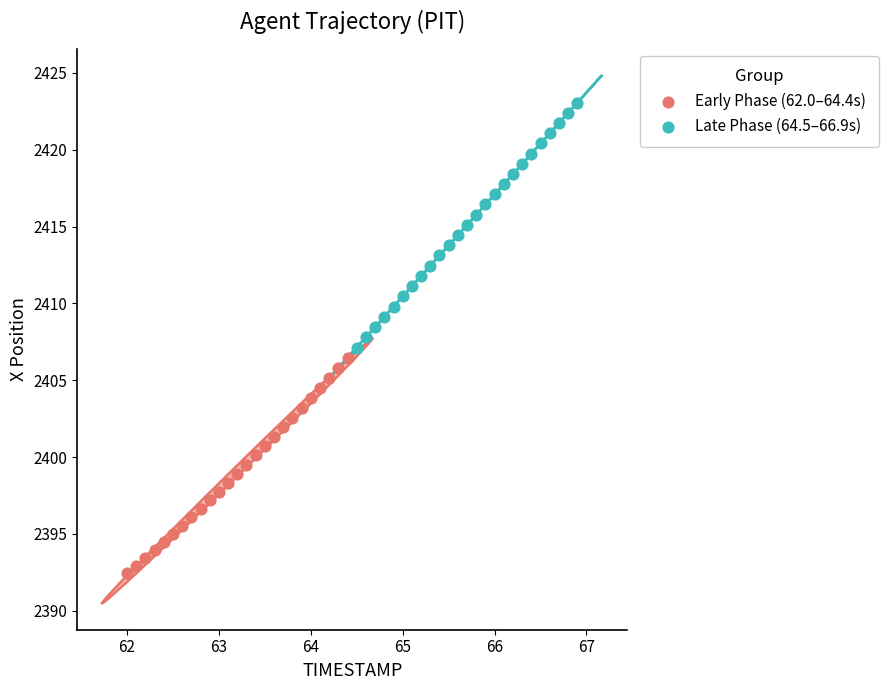

Which series reaches the minimum Y coordinate?

Early Phase (62.0–64.4s)